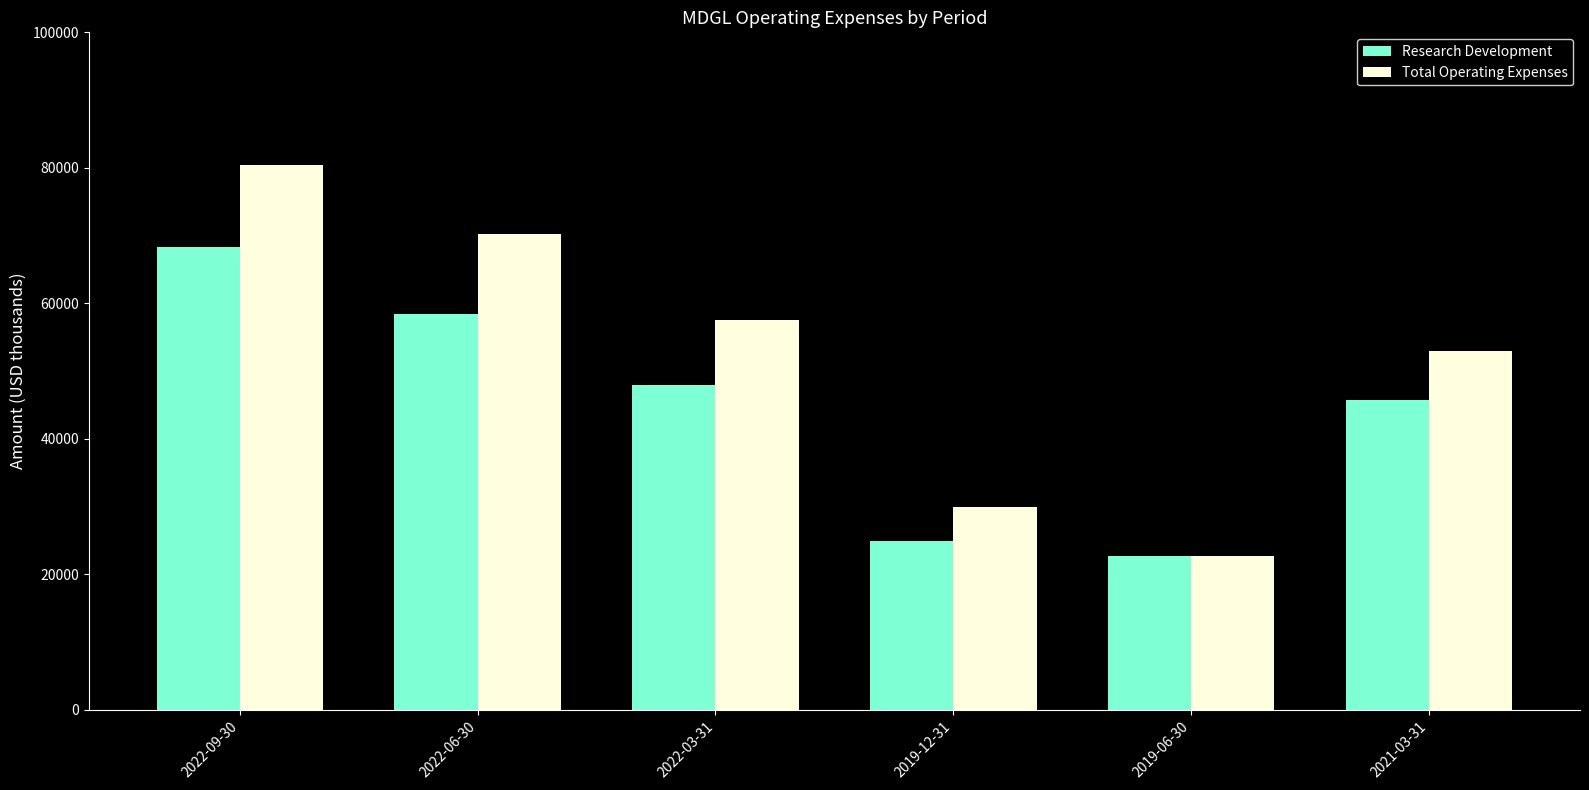

At how many categories does at least one series exceed 35281?

4